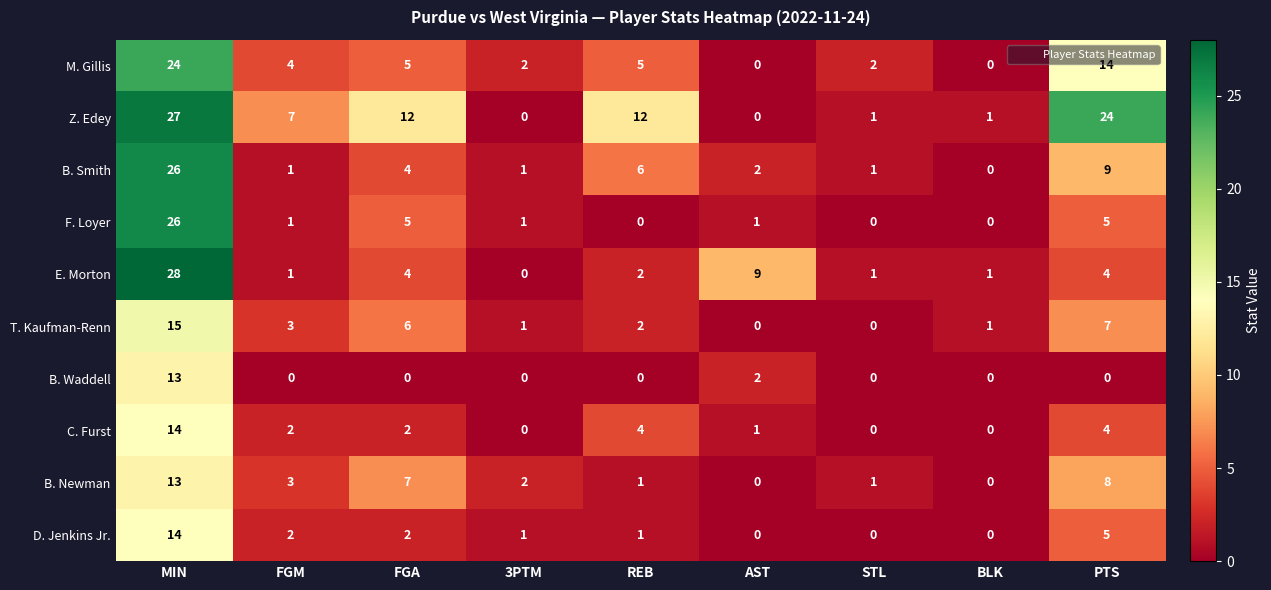

How many positive values does the T. Kaufman-Renn series have?

7